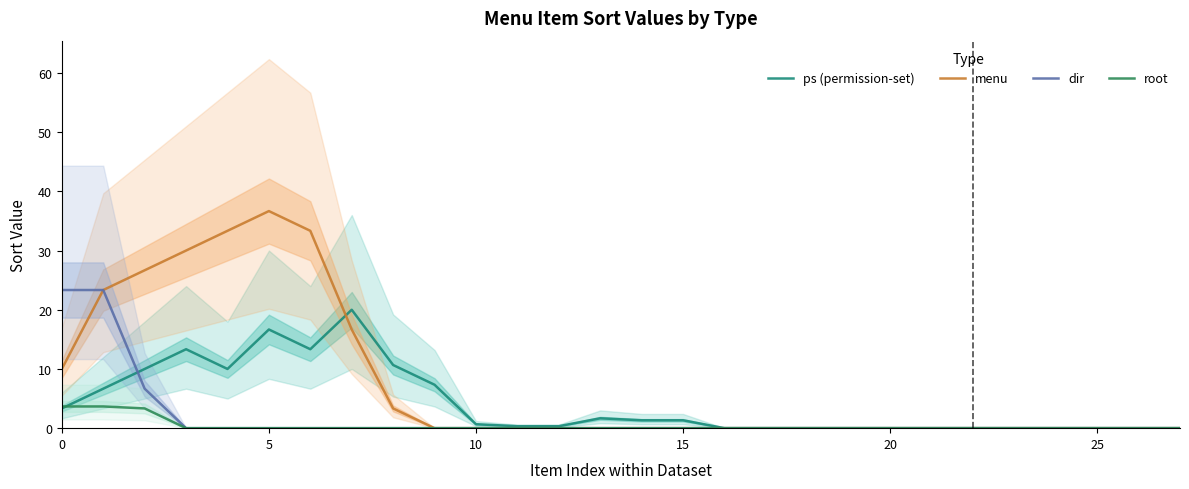

Which series has the largest total across all categories?

menu